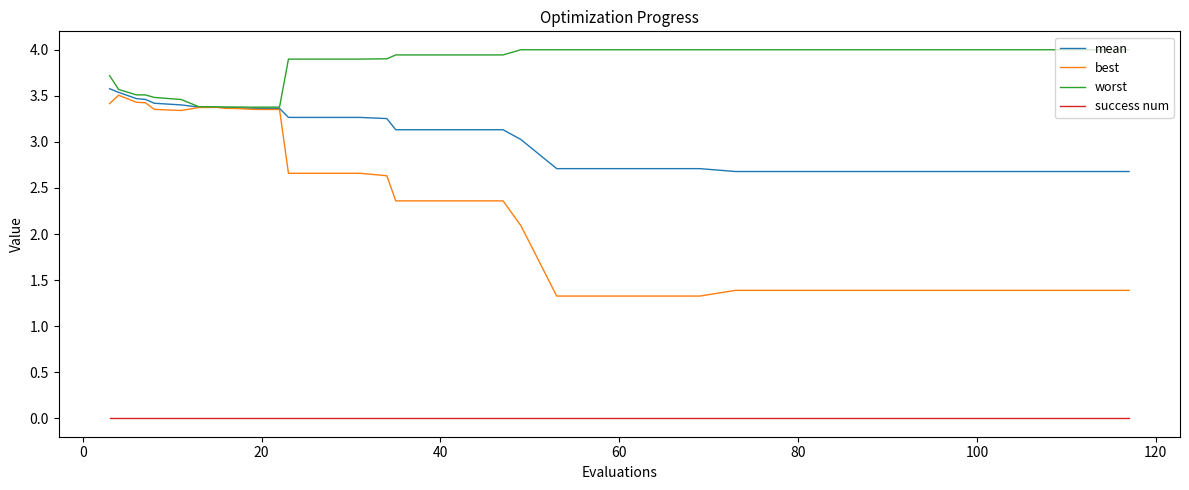

Which series has the widest spread of values?

best